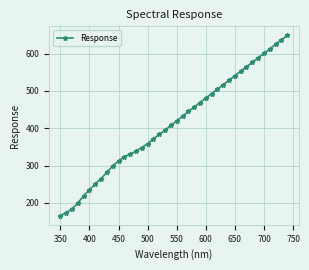

What is the greatest value displayed?

648.8